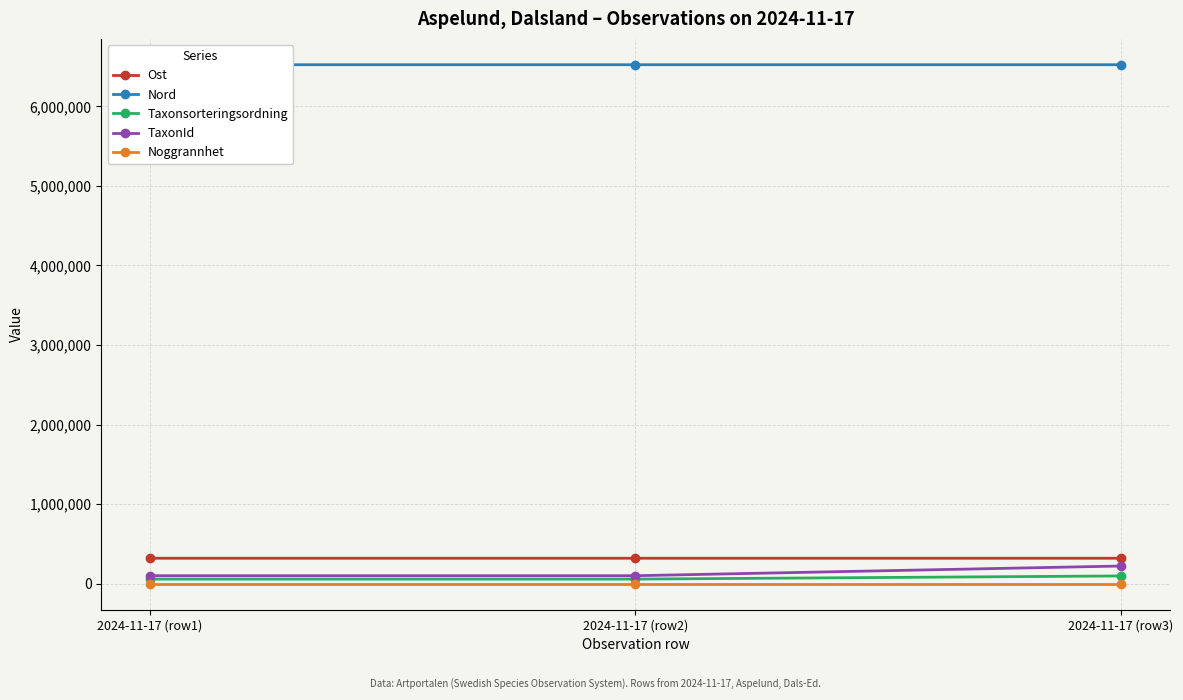

What is the difference between the Nord values at 2024-11-17 (row2) and 2024-11-17 (row3)?

3